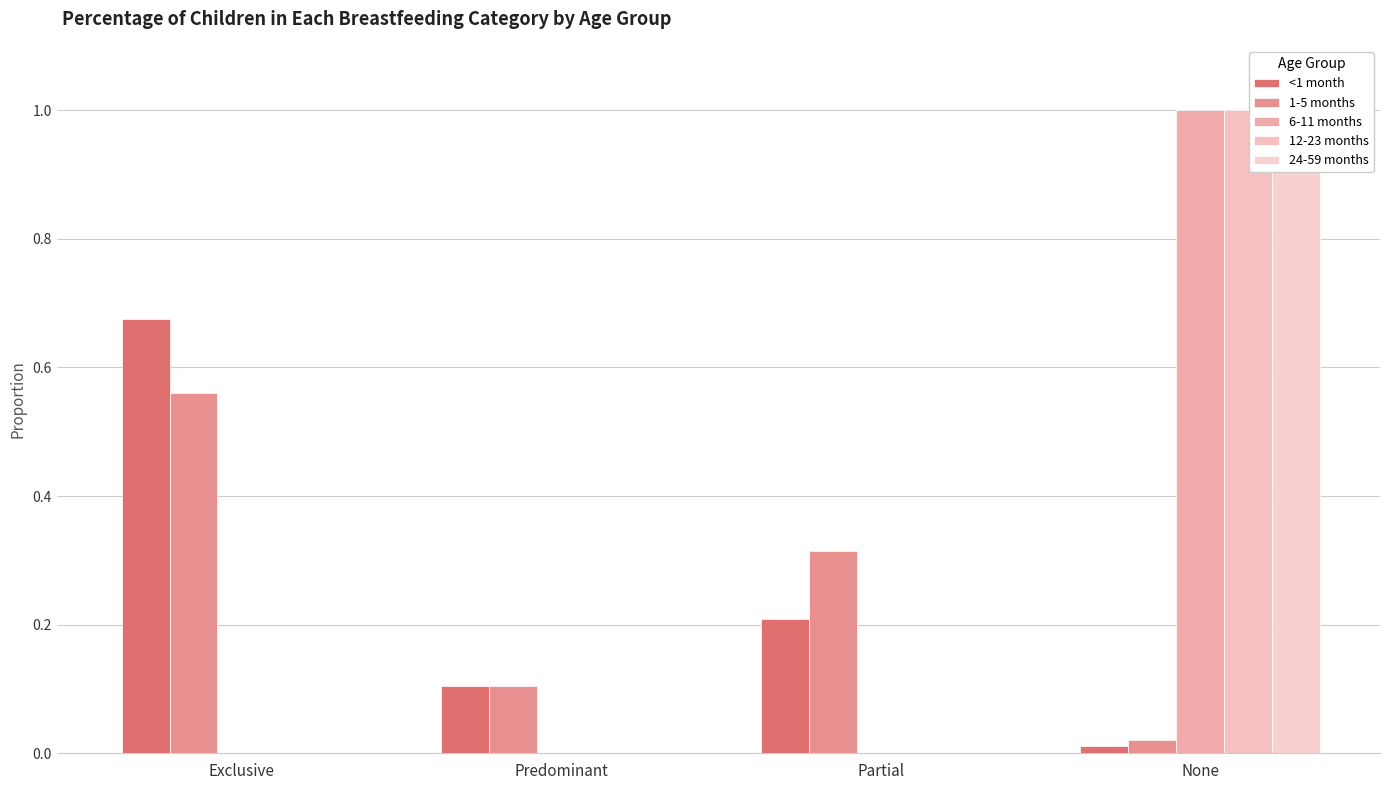

What is the difference between the 12-23 months values at Exclusive and None?

1.0